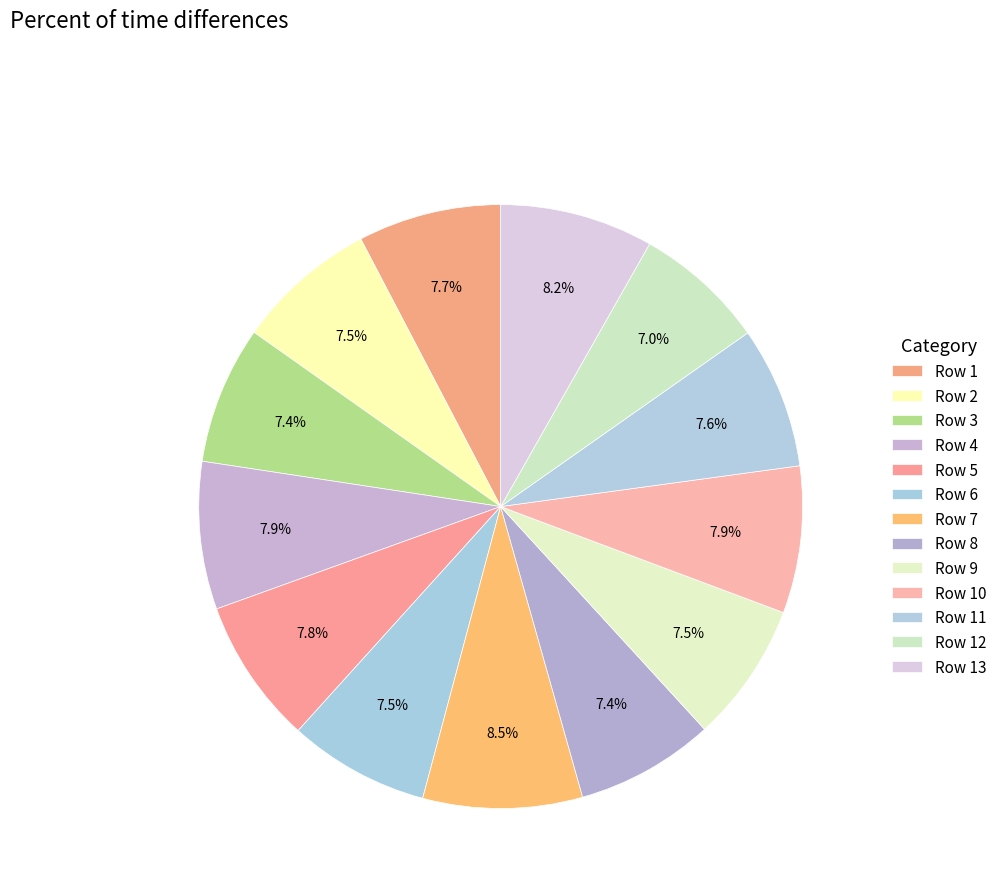

Count the number of slices in the pie.

13